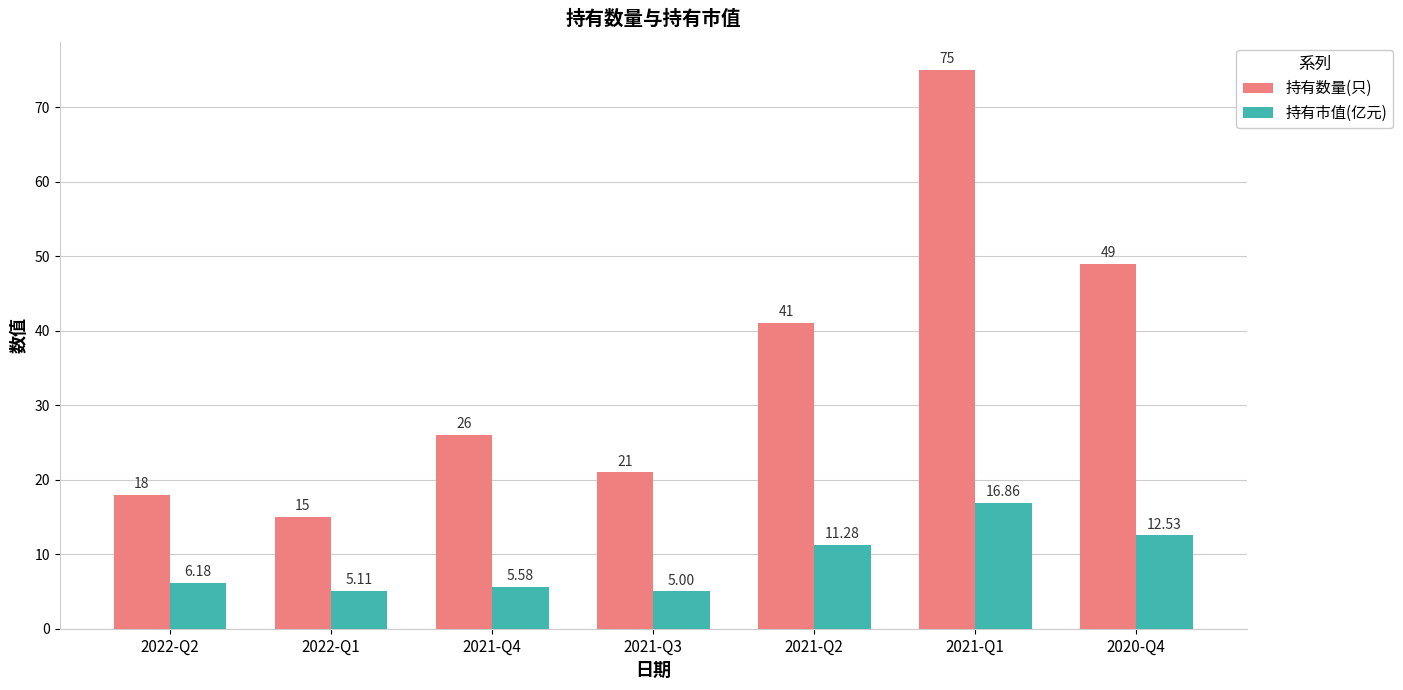

What is the highest value of the 持有数量(只) series?

75.0